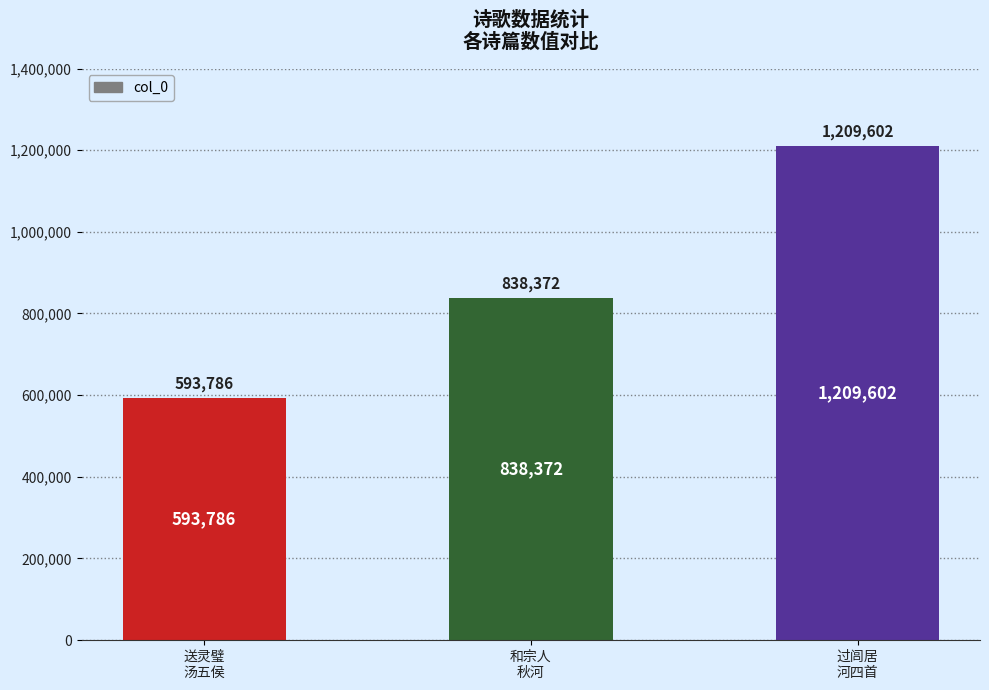

How many categories are shown in the chart?

3